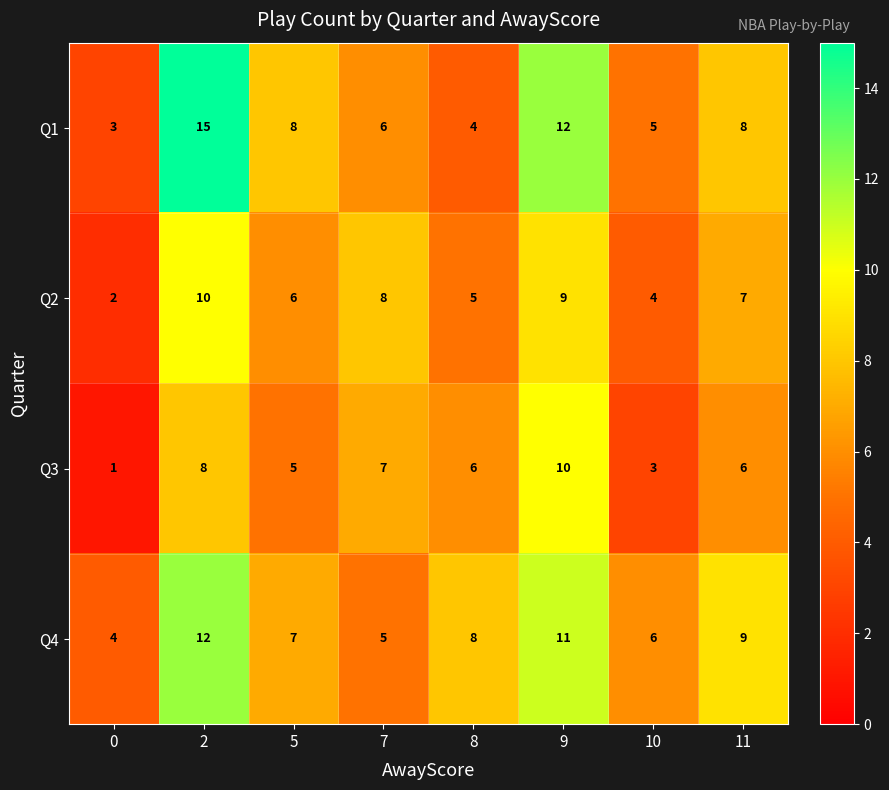

What is the sum of the Q3 values at 0 and 9?

11